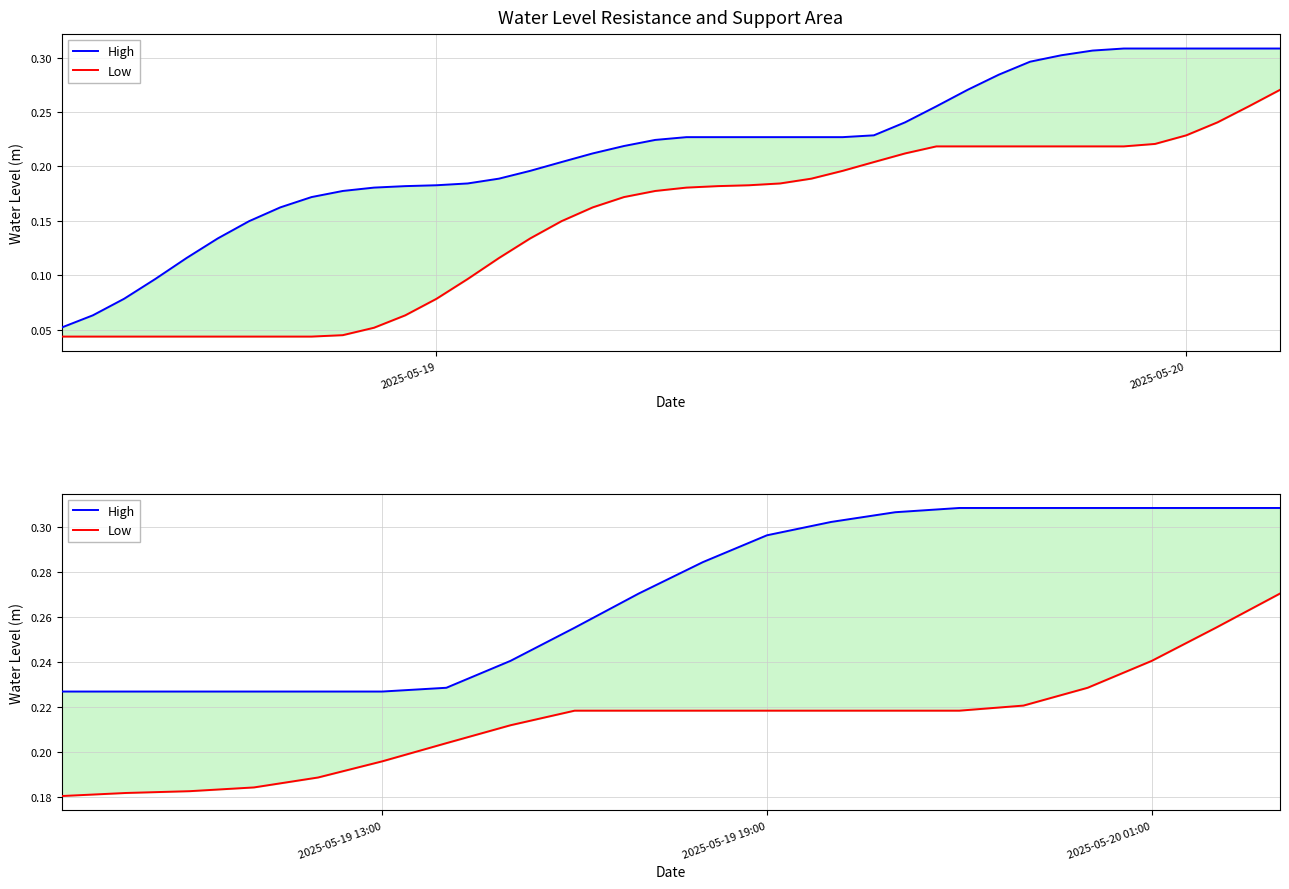

What is the greatest value displayed?

0.3